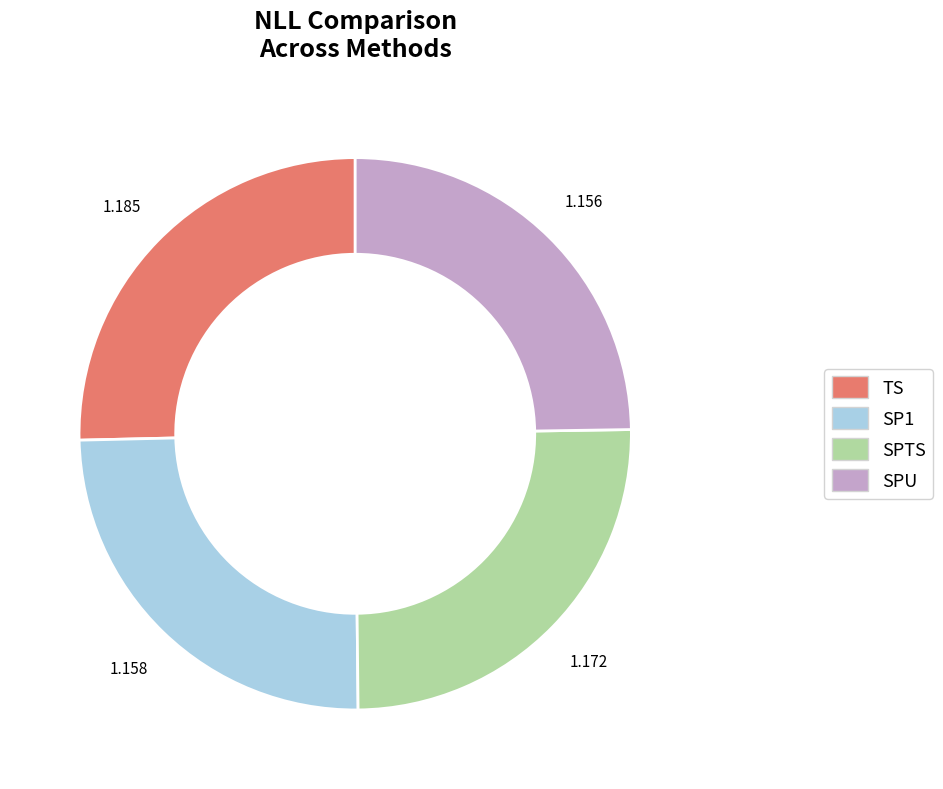

Combined, do SPU and TS account for over 50%?

Yes